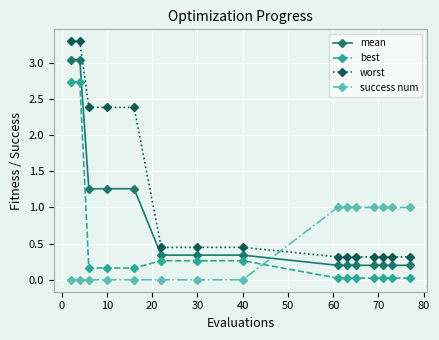

What is the maximum value shown in the chart?

3.3